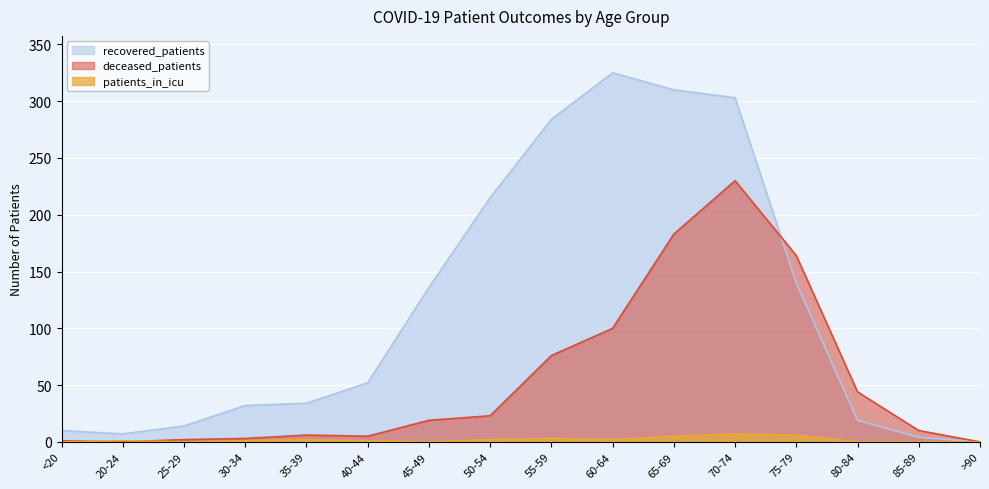

Which series has the widest spread of values?

recovered_patients